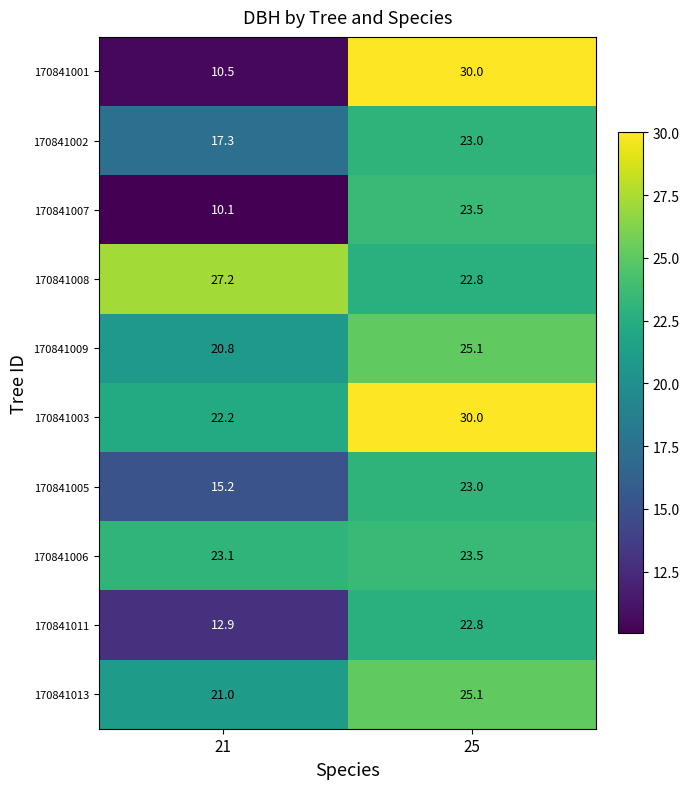

What is the highest value of the 170841008 series?

27.2